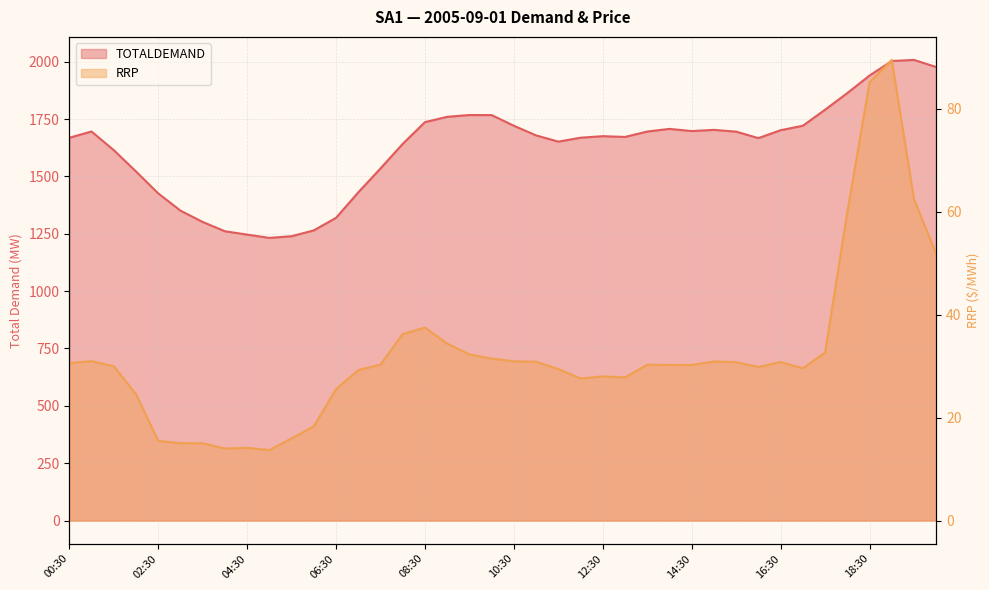

Which series changed the most between 04:00 and 16:30?

TOTALDEMAND